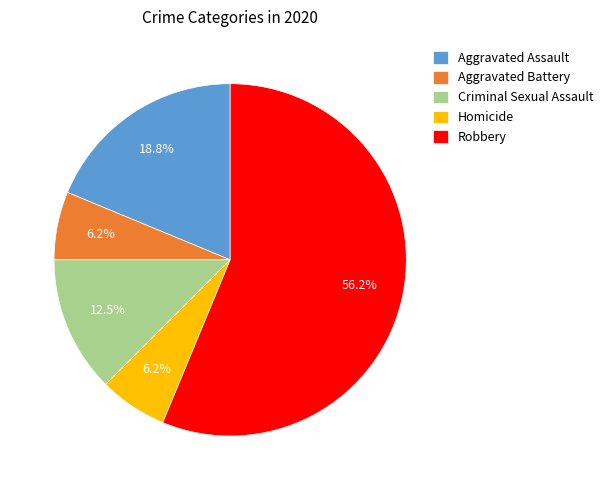

Combined, do Aggravated Battery and Homicide account for over 50%?

No